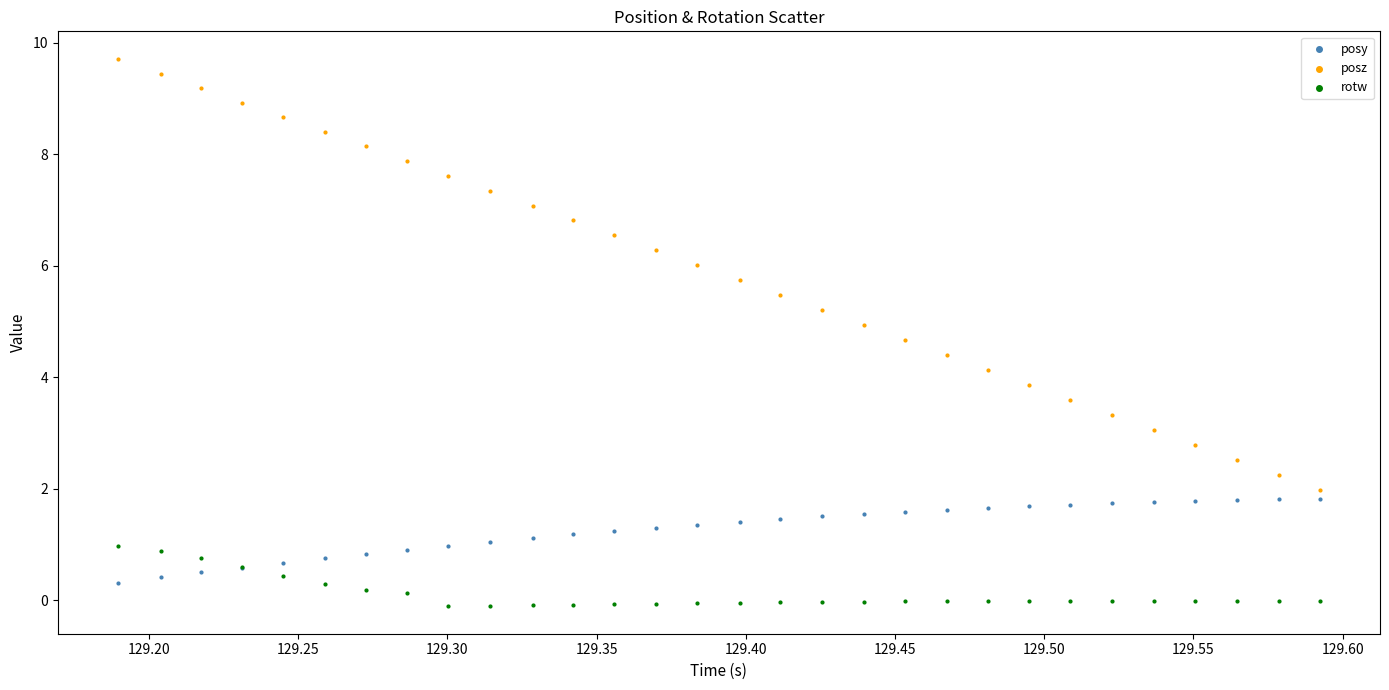

Which series reaches the maximum Y coordinate?

posz